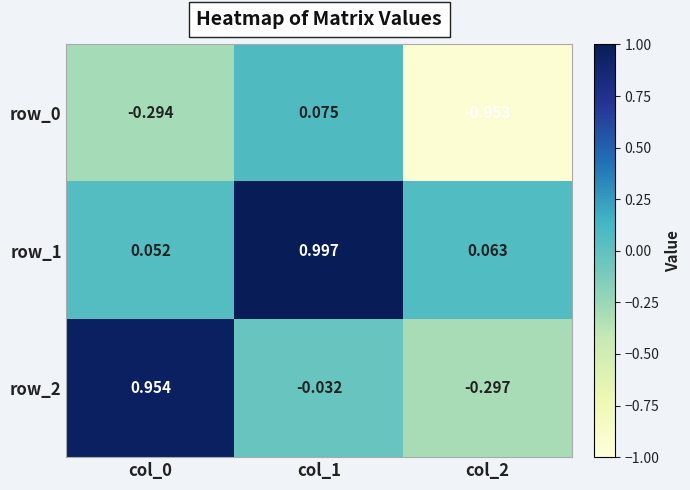

At how many categories does at least one series exceed 0?

3